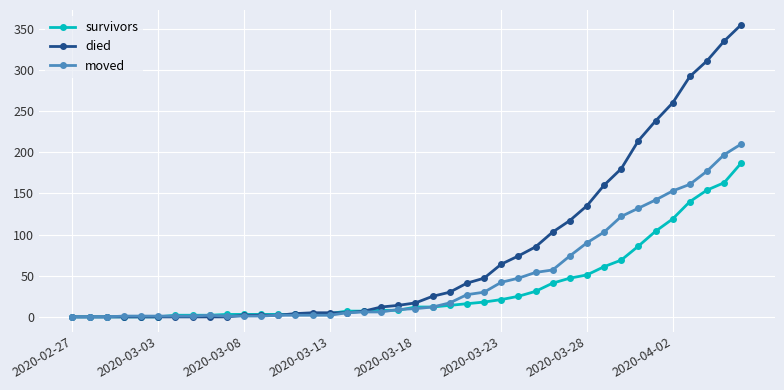

Which series has the largest total across all categories?

died